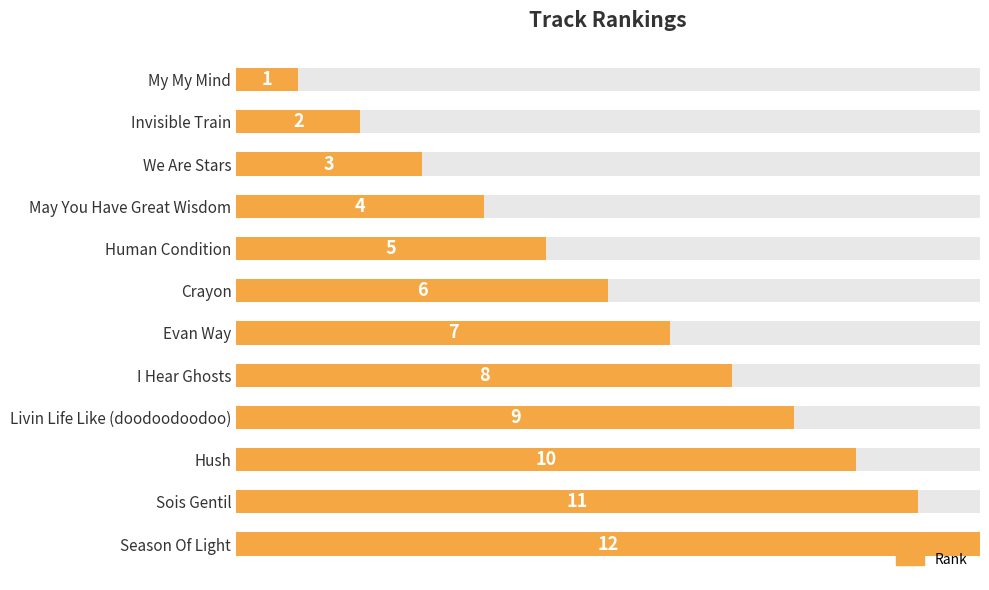

Which has a higher value, Season Of Light or My My Mind?

Season Of Light